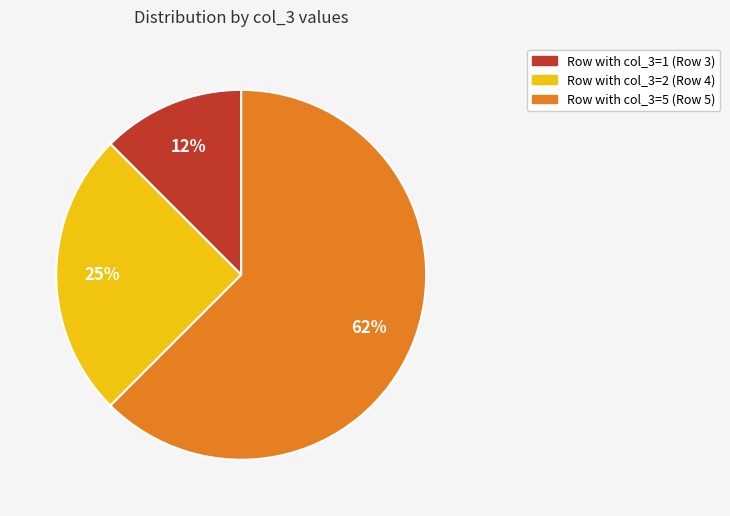

Is there a majority slice in this chart?

Yes